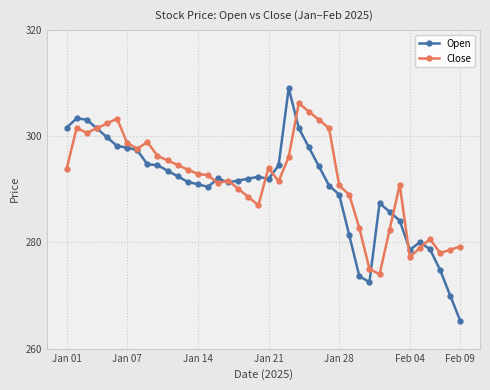

What is the minimum value for Open?

265.2